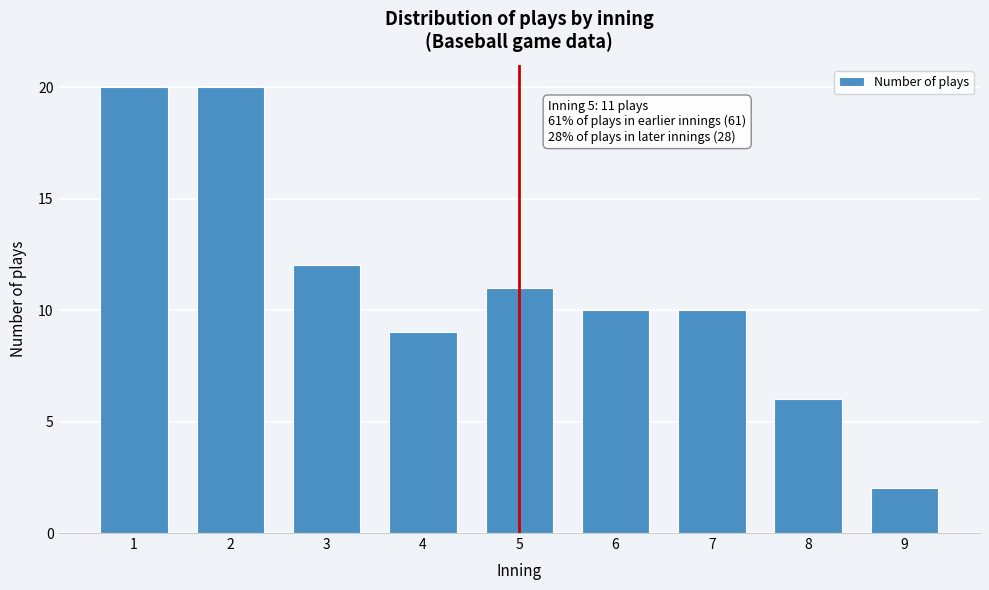

Reading left to right, what are all the values shown in this chart?

1=20	2=20	3=12	4=9	5=11	6=10	7=10	8=6	9=2